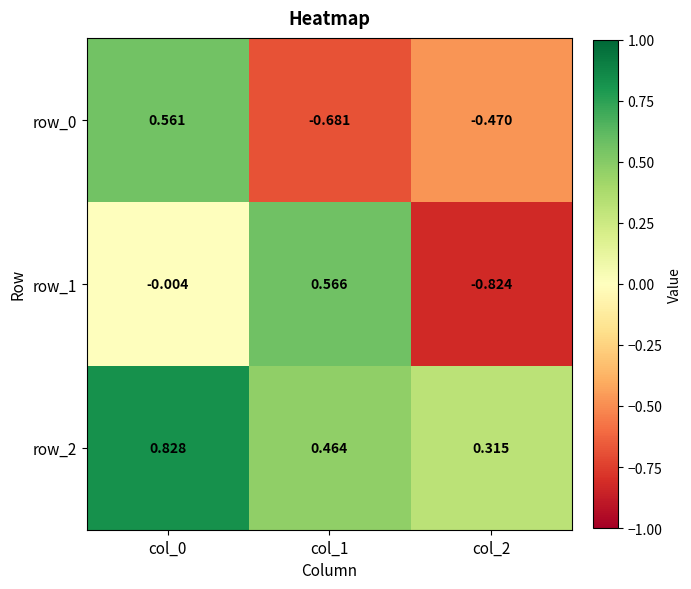

Reading left to right, list all the values displayed in this chart.

row_0: col_0=0.6	col_1=-0.7	col_2=-0.5
row_1: col_0=-0.0	col_1=0.6	col_2=-0.8
row_2: col_0=0.8	col_1=0.5	col_2=0.3